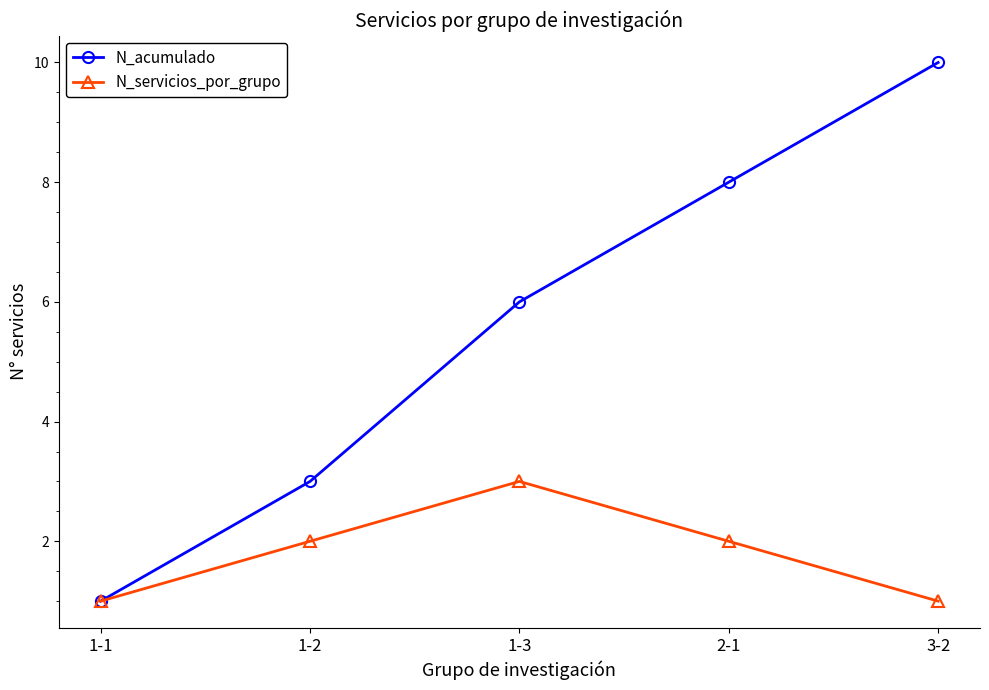

Is it true that N_acumulado equals 9 at 1-3?

False